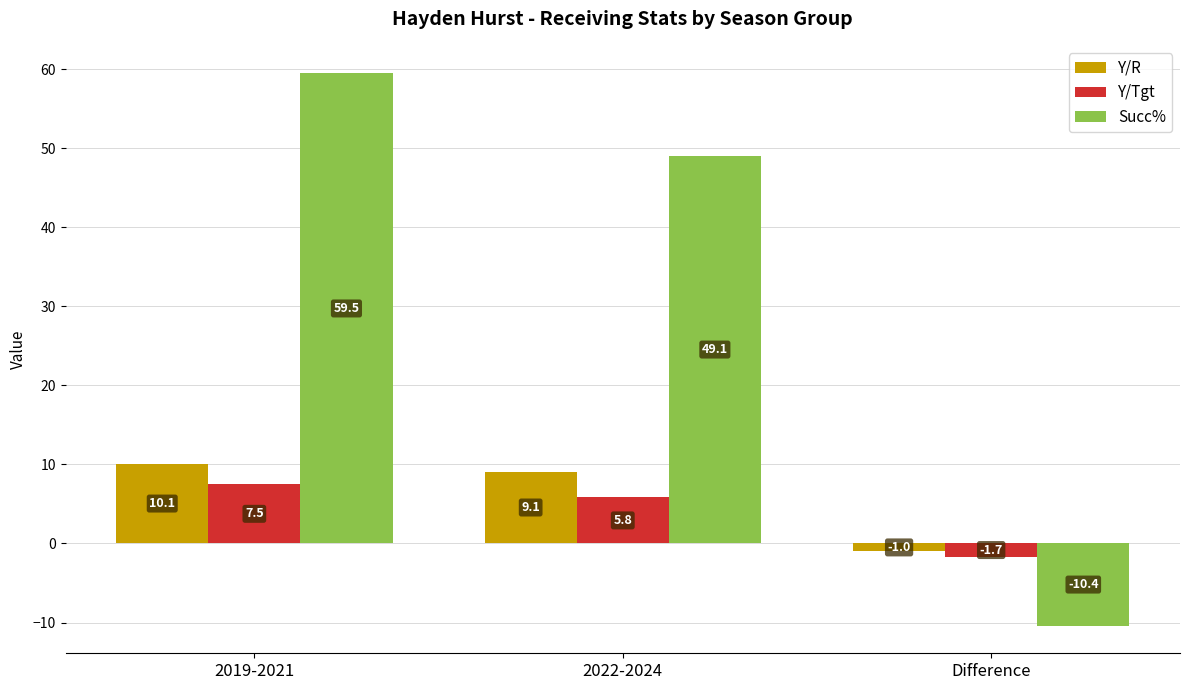

Does the chart contain stacked bars?

No